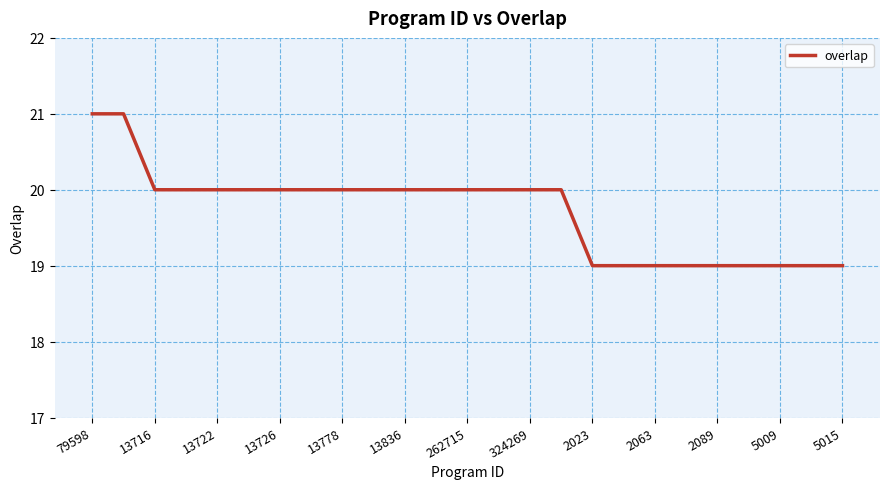

What is the minimum value shown in the chart?

19